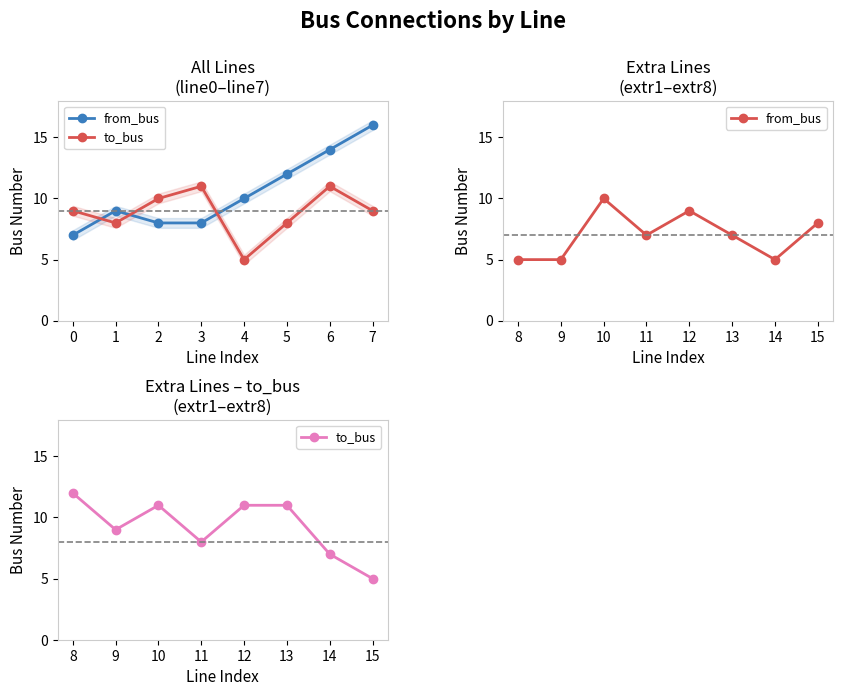

How many lines are shown in the chart?

2